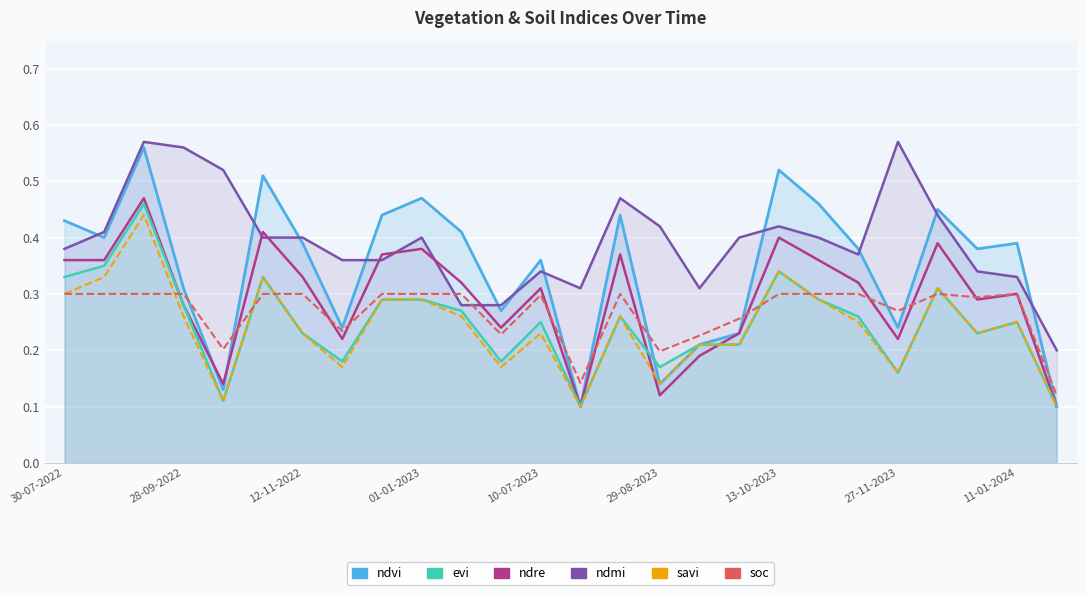

Is it true that evi equals 0.2 at 10-07-2023?

False